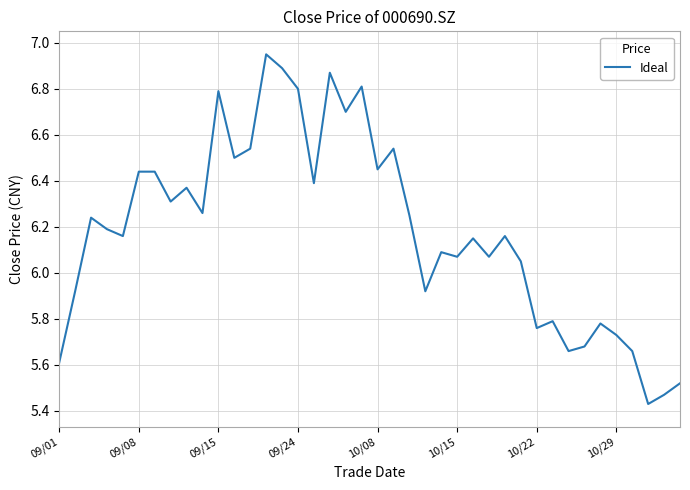

Does the chart have visible grid lines?

Yes